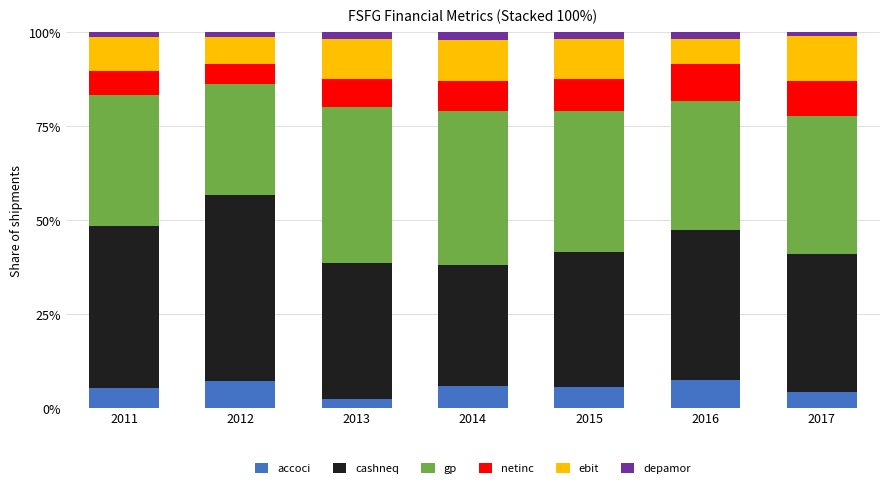

True or false: accoci has a value of 4.2 at 2017.

True